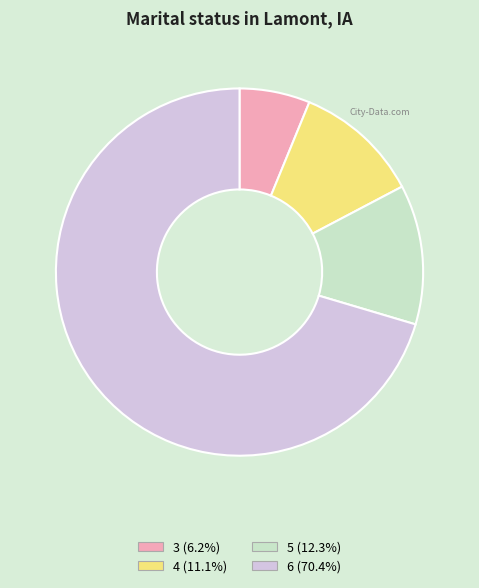

Is the sum of 5 and 6 greater than half?

Yes